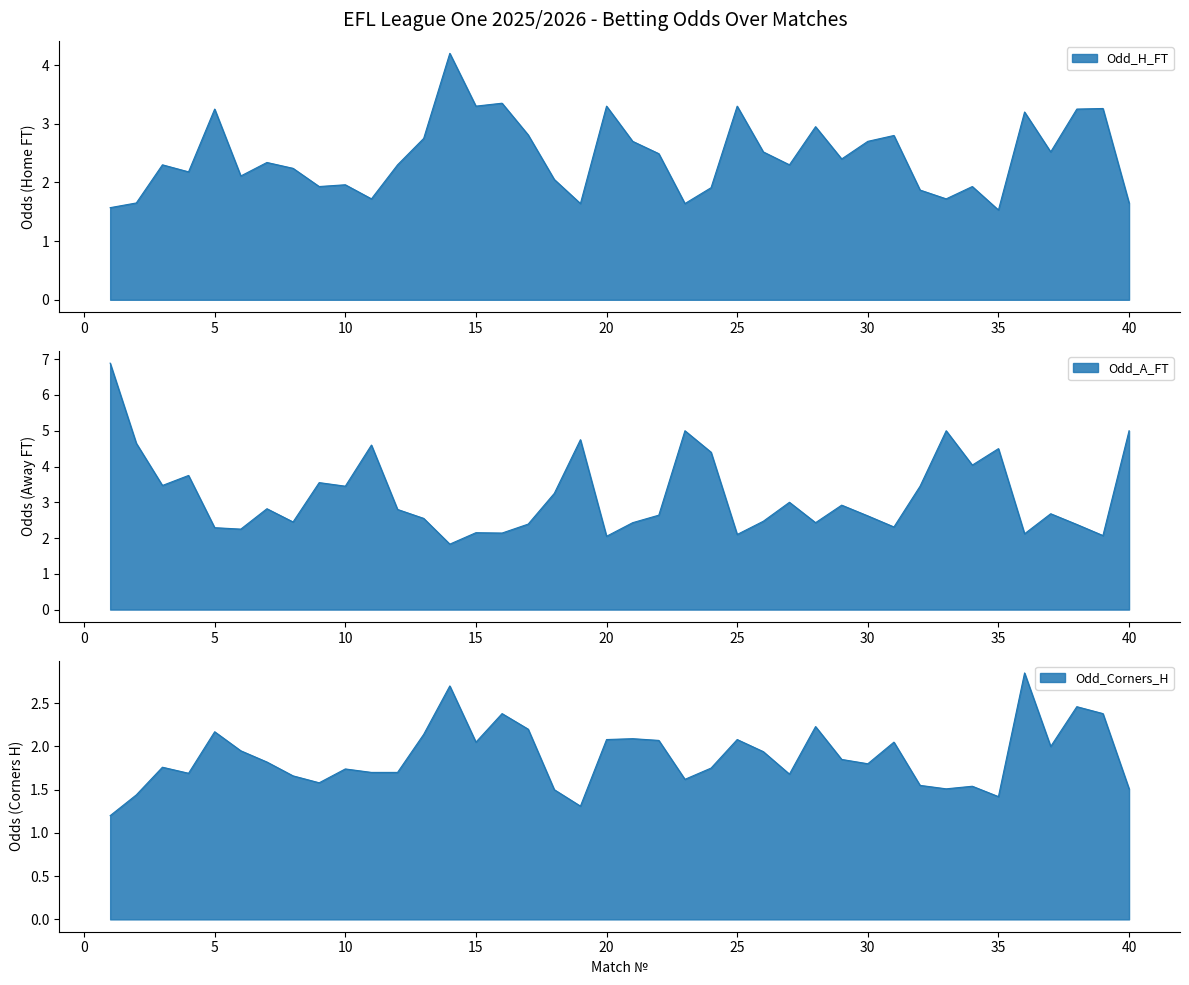

Rank the series by their maximum value, from lowest to highest.

Odd_Corners_H, Odd_H_FT, Odd_A_FT